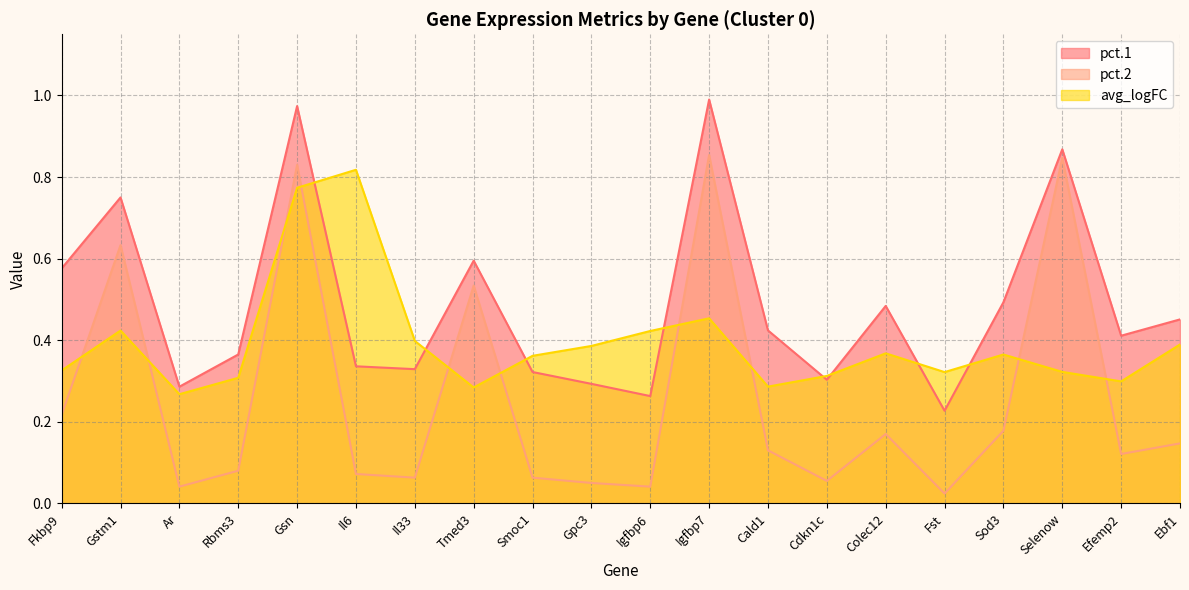

List the series in order of their peak value, lowest first.

avg_logFC, pct.2, pct.1